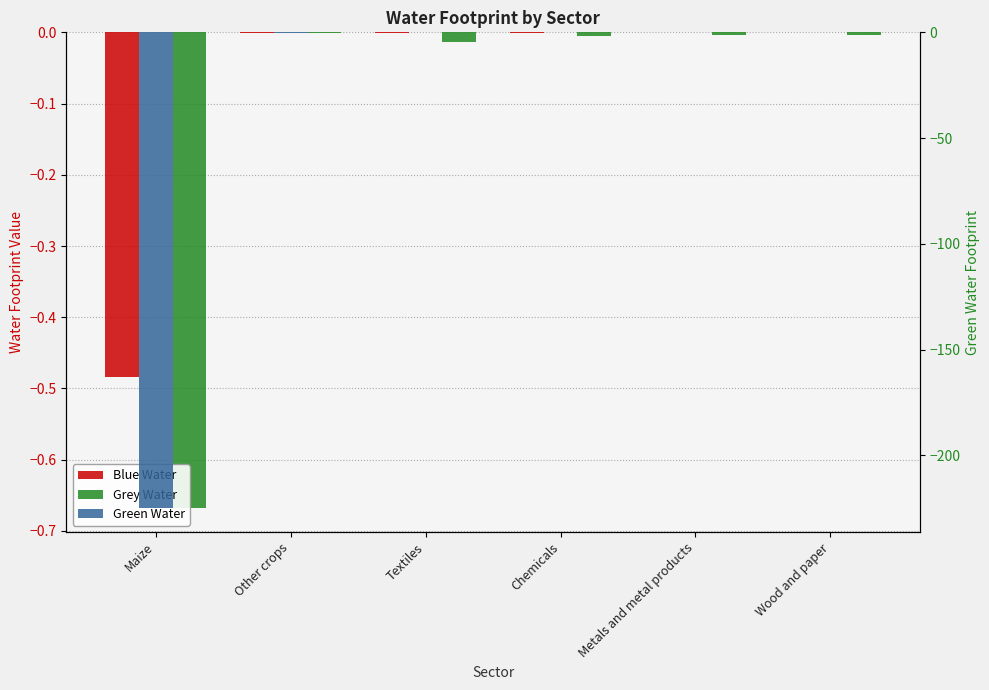

Which label corresponds to the largest value in the chart?

Textiles